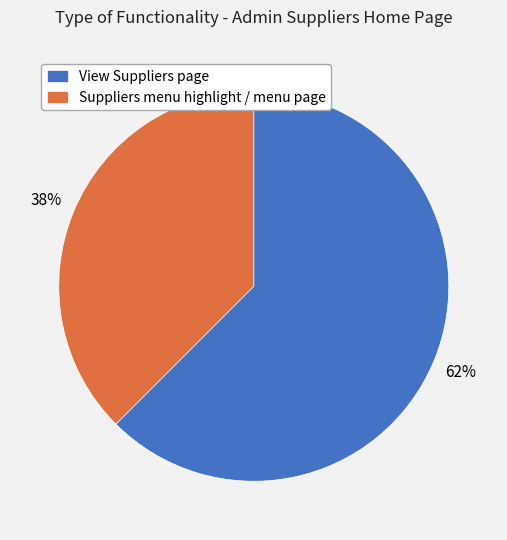

To the nearest percent, what is the average slice percentage?

50%